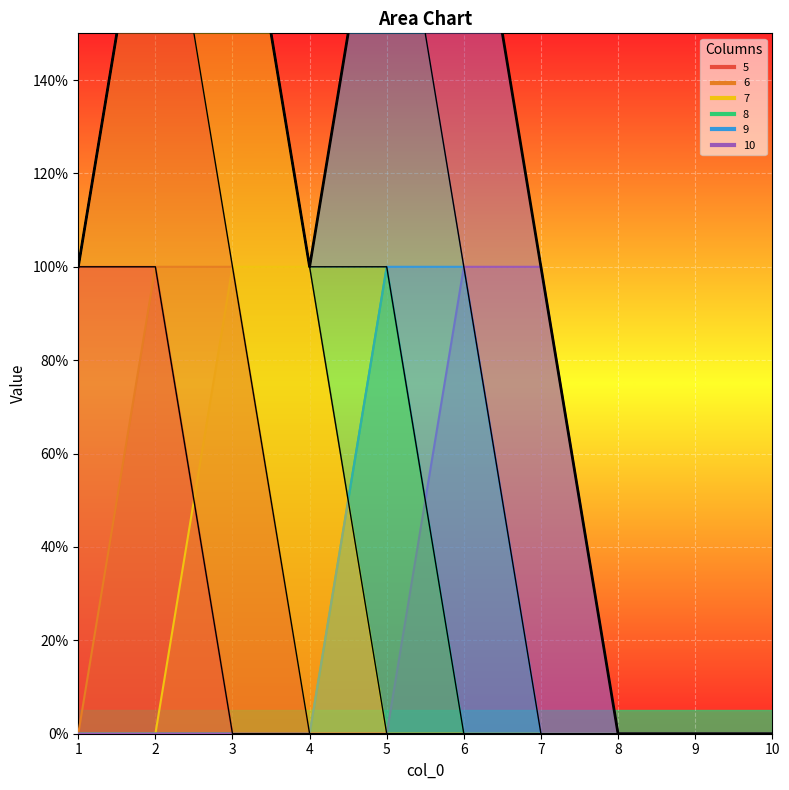

What is the sum of the values at 7 and 6?

3